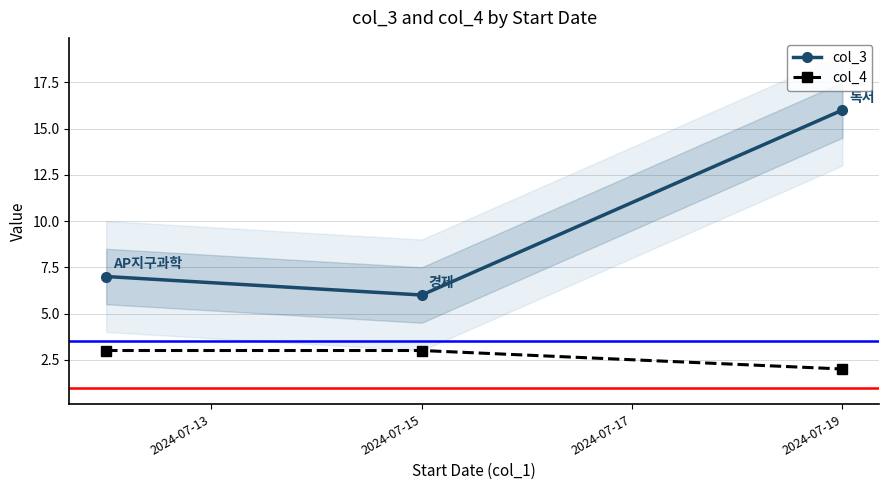

What is the sum of the col_3 values at 2024-07-15 and 2024-07-19?

22